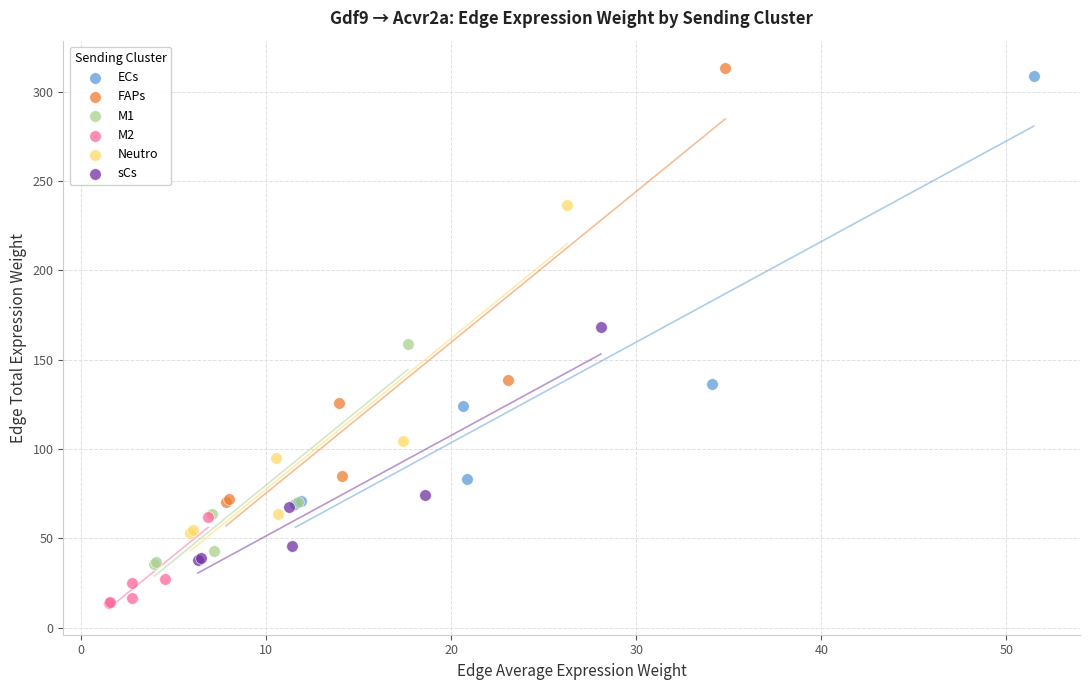

Which series reaches the maximum Y coordinate?

FAPs